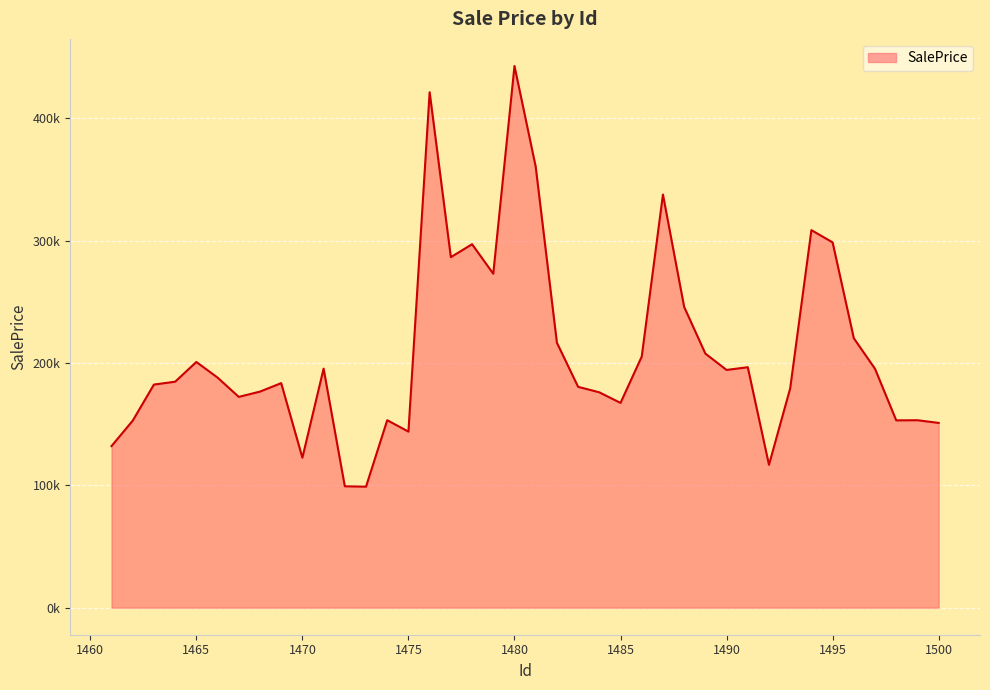

Which category has the lowest value across all series?

1473